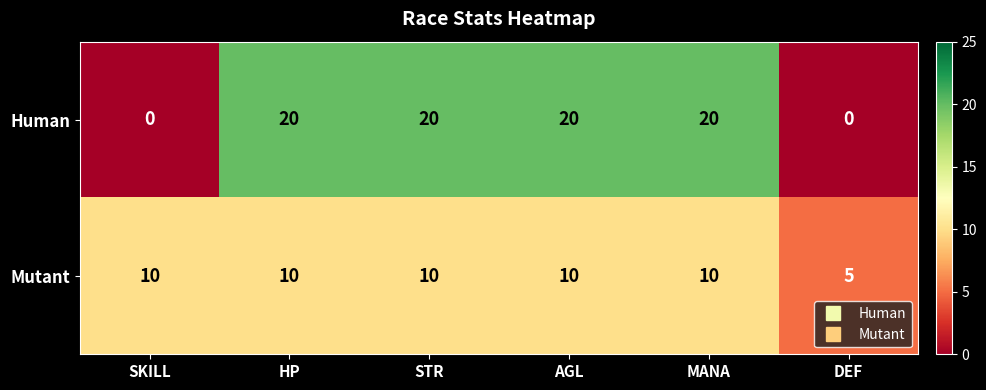

List the series in order of their peak value, lowest first.

Mutant, Human